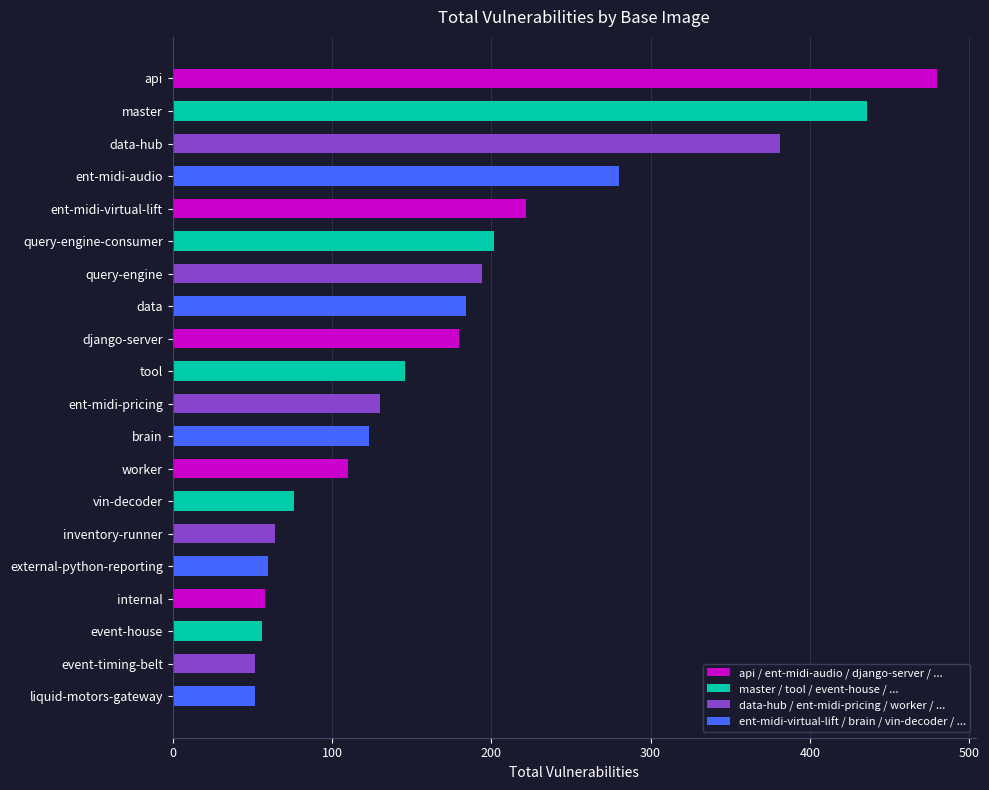

At which label is the value closest to 266?

ent-midi-audio